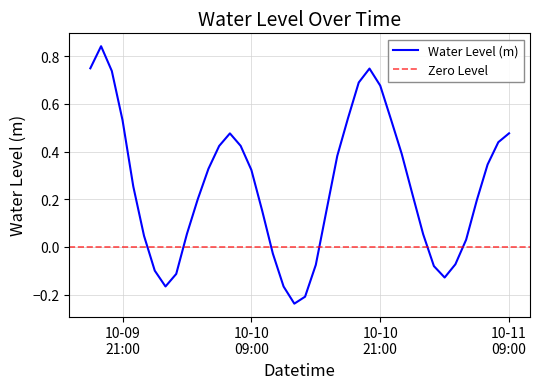

Reading left to right, list all the values displayed in this chart.

0.7	0.8	0.7	0.5	0.3	0.0	-0.1	-0.2	-0.1	0.1	0.2	0.3	0.4	0.5	0.4	0.3	0.2	-0.0	-0.2	-0.2	-0.2	-0.1	0.2	0.4	0.5	0.7	0.7	0.7	0.5	0.4	0.2	0.1	-0.1	-0.1	-0.1	0.0	0.2	0.3	0.4	0.5